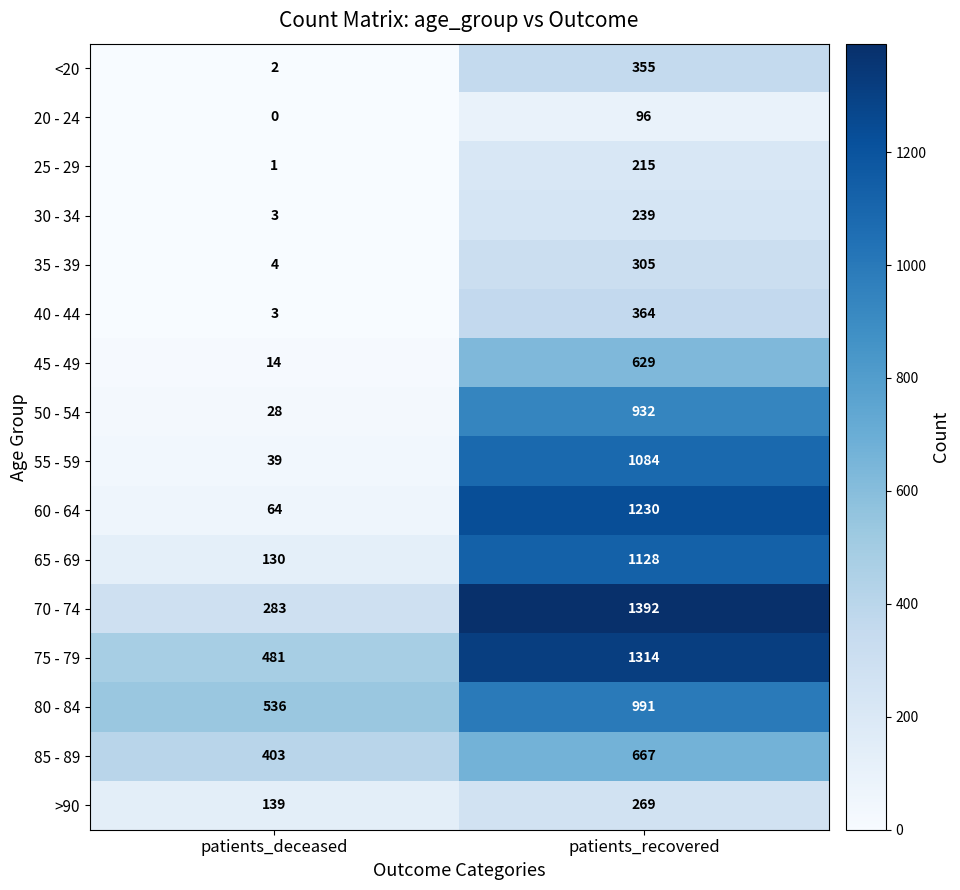

Where is 75 - 79 nearest to the value 897?

patients_deceased